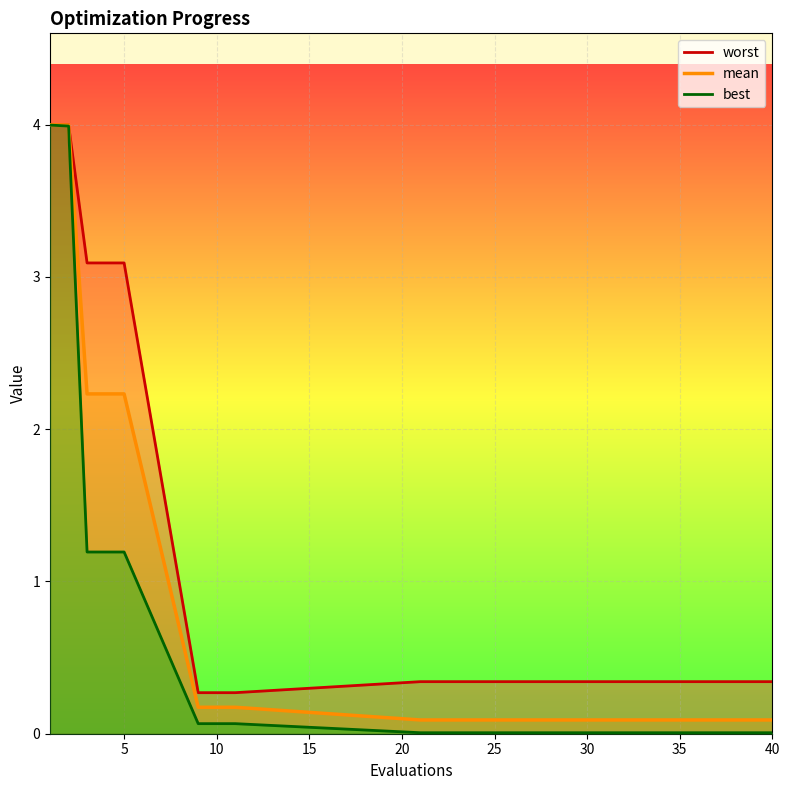

What are all the series names shown in the legend?

worst, mean, best